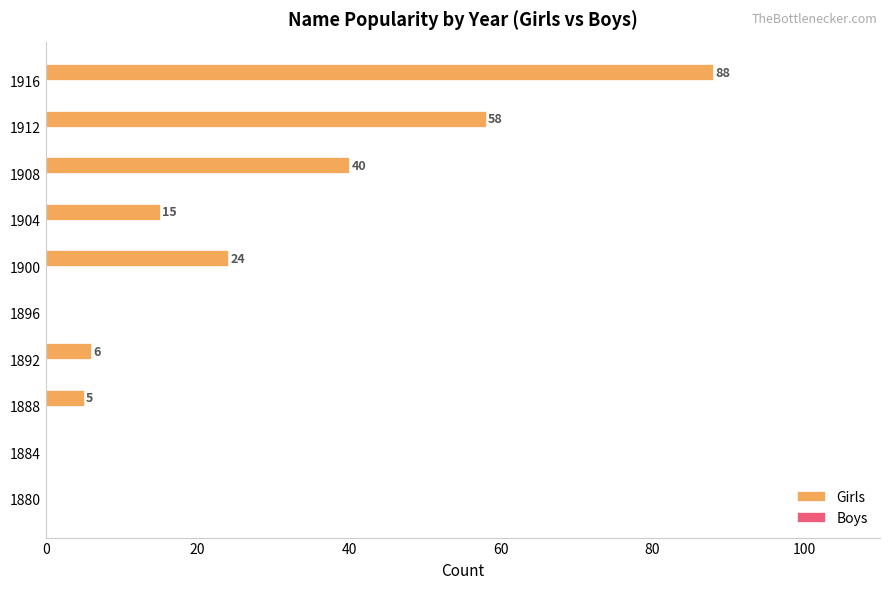

Where is the data nearest to the value 44?

1908